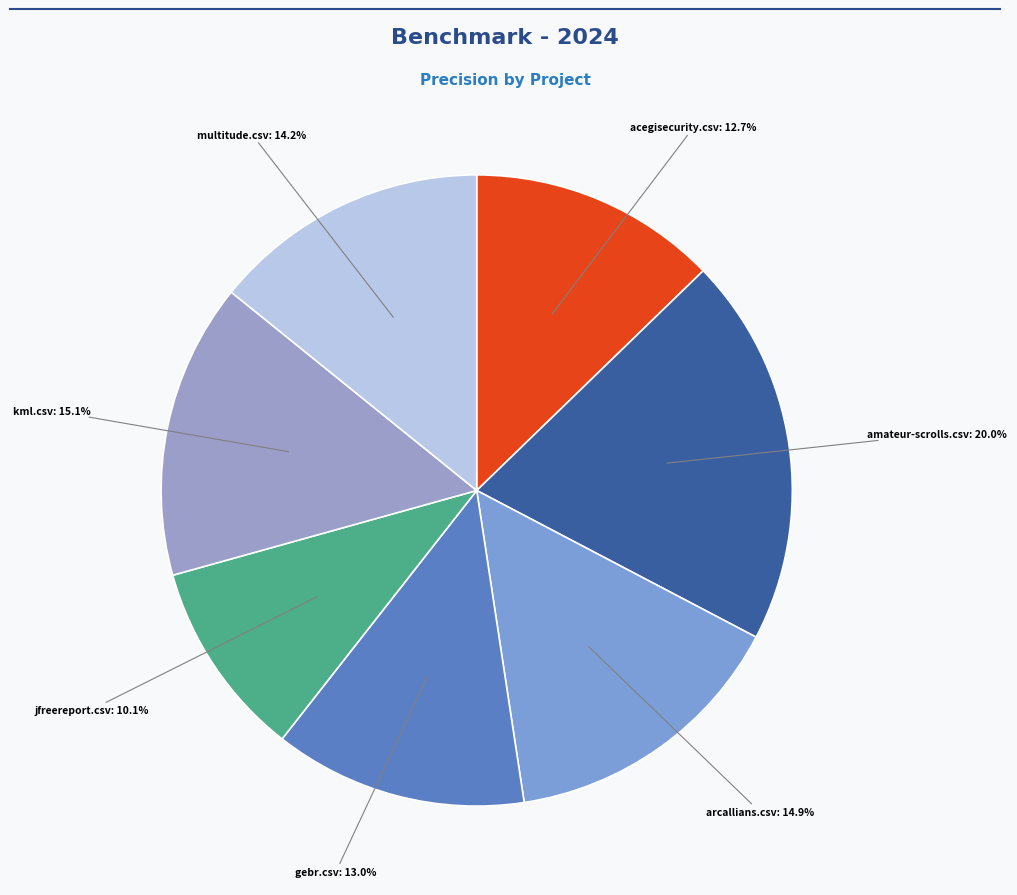

How many segments does this pie chart have?

7